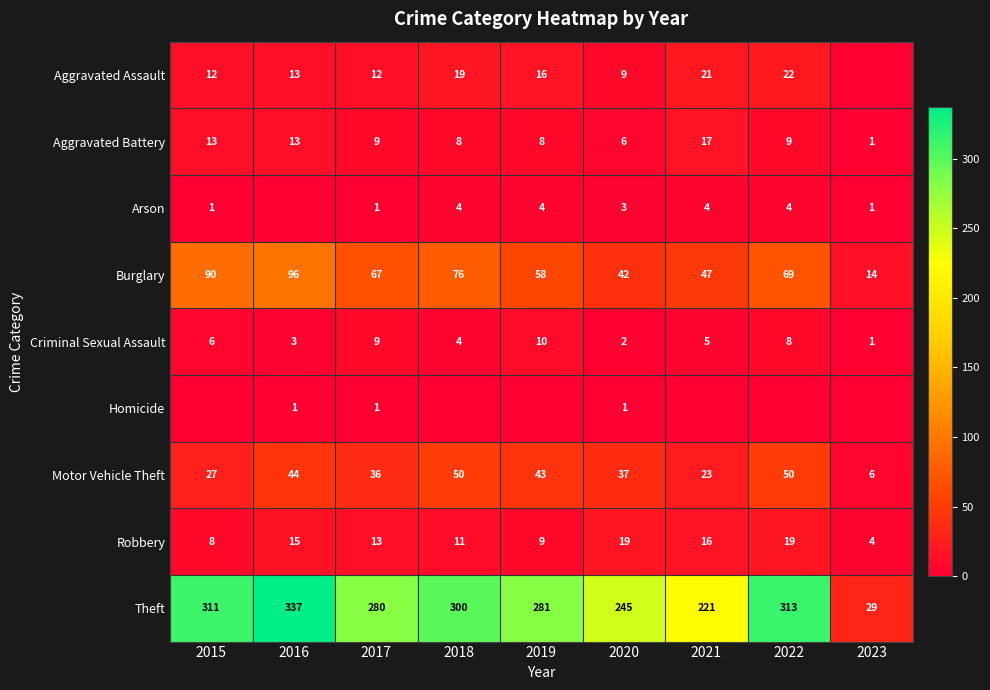

The Robbery series shows 15 at 2016. True or false?

True